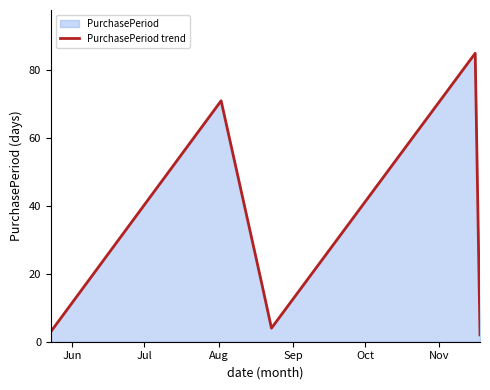

What is the value of the 2nd point from the left?

71